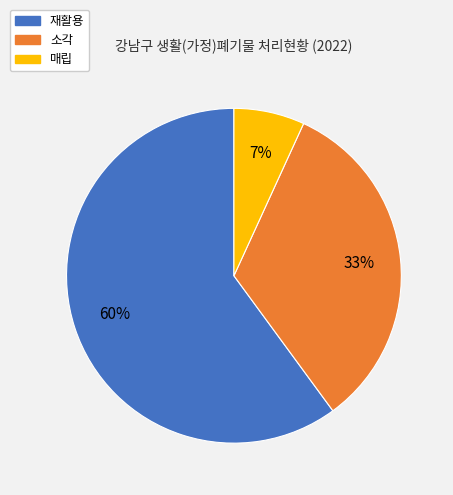

Between 재활용 and 소각, which is larger?

재활용